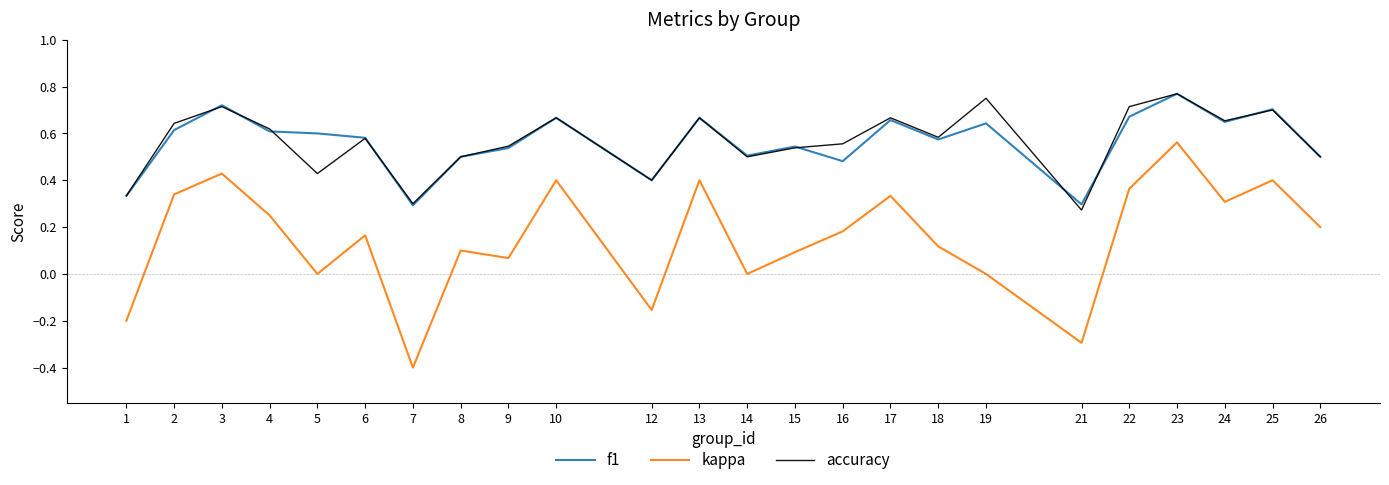

Count the number of categories in the chart.

24